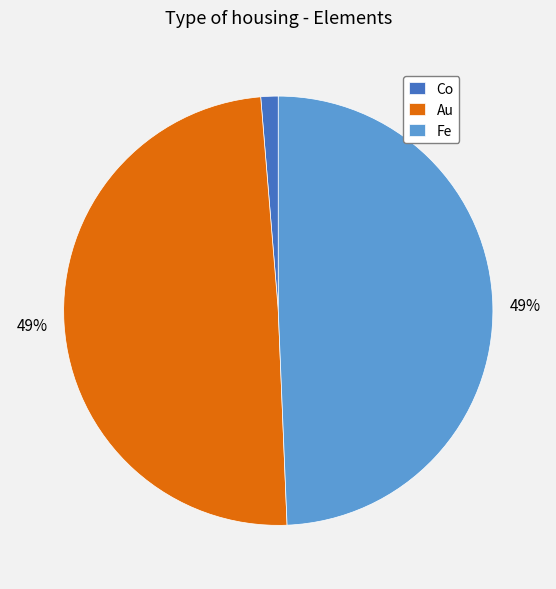

Does Au represent more than half of the total?

No